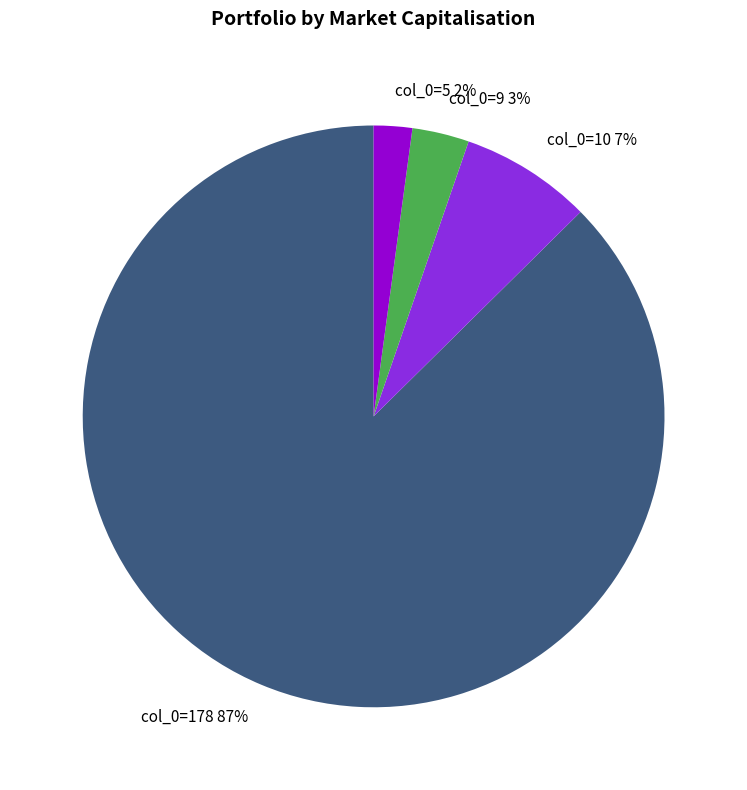

To the nearest percent, what is the average slice percentage?

25%